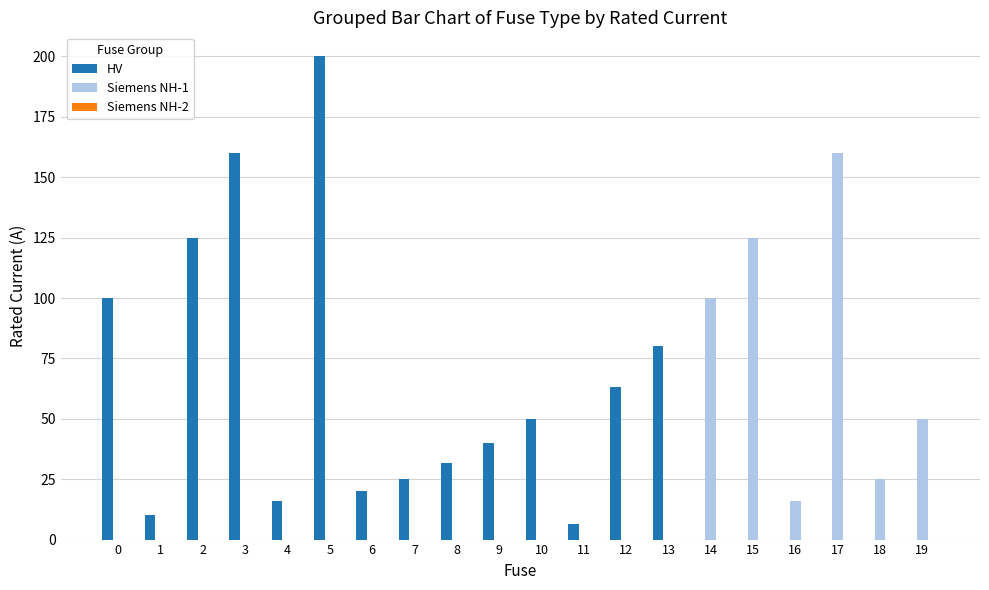

Which series has the largest total across all categories?

HV